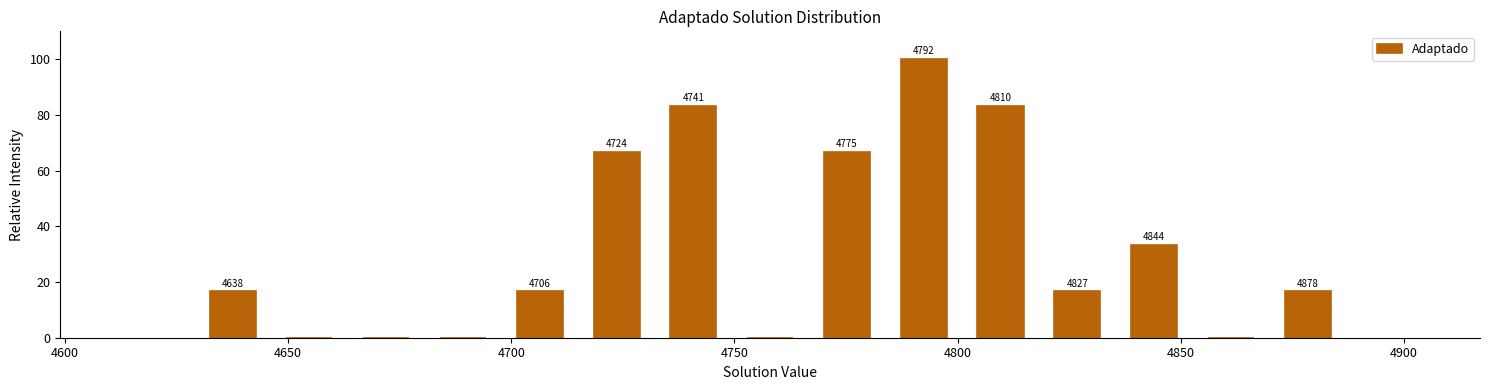

Around what value on the x-axis is the tallest bar? Give the approximate position of its centre, as read against the axis.

4790